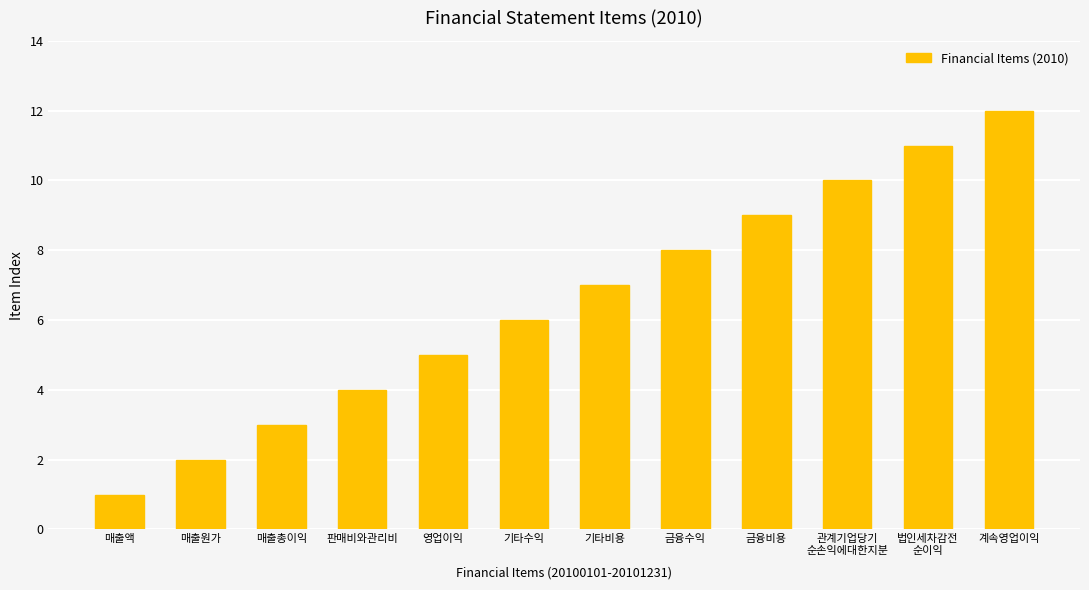

What position from the left is 매출총이익?

3